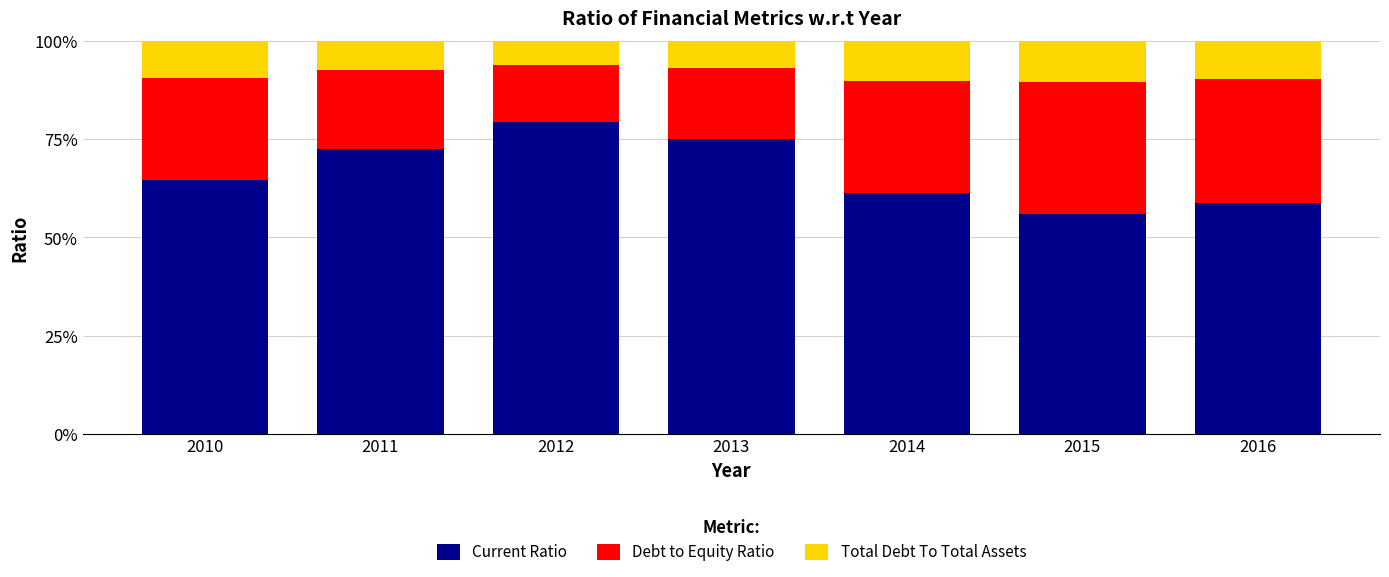

List the series in order of their peak value, lowest first.

Total Debt To Total Assets, Debt to Equity Ratio, Current Ratio